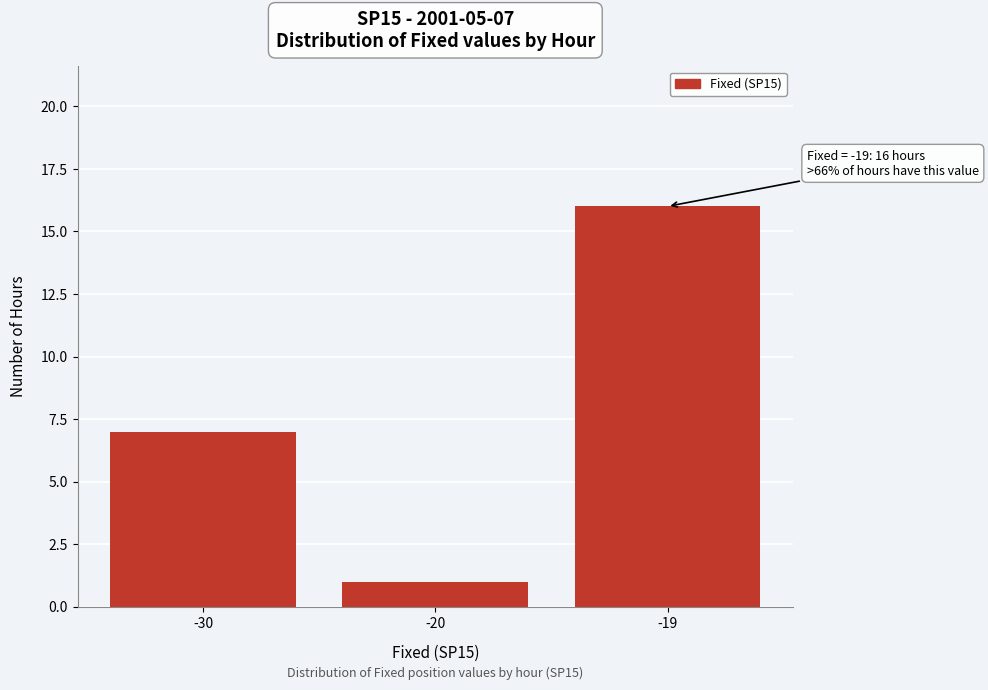

Reading right to left, list all the values displayed in this chart.

-19=16	-20=1	-30=7